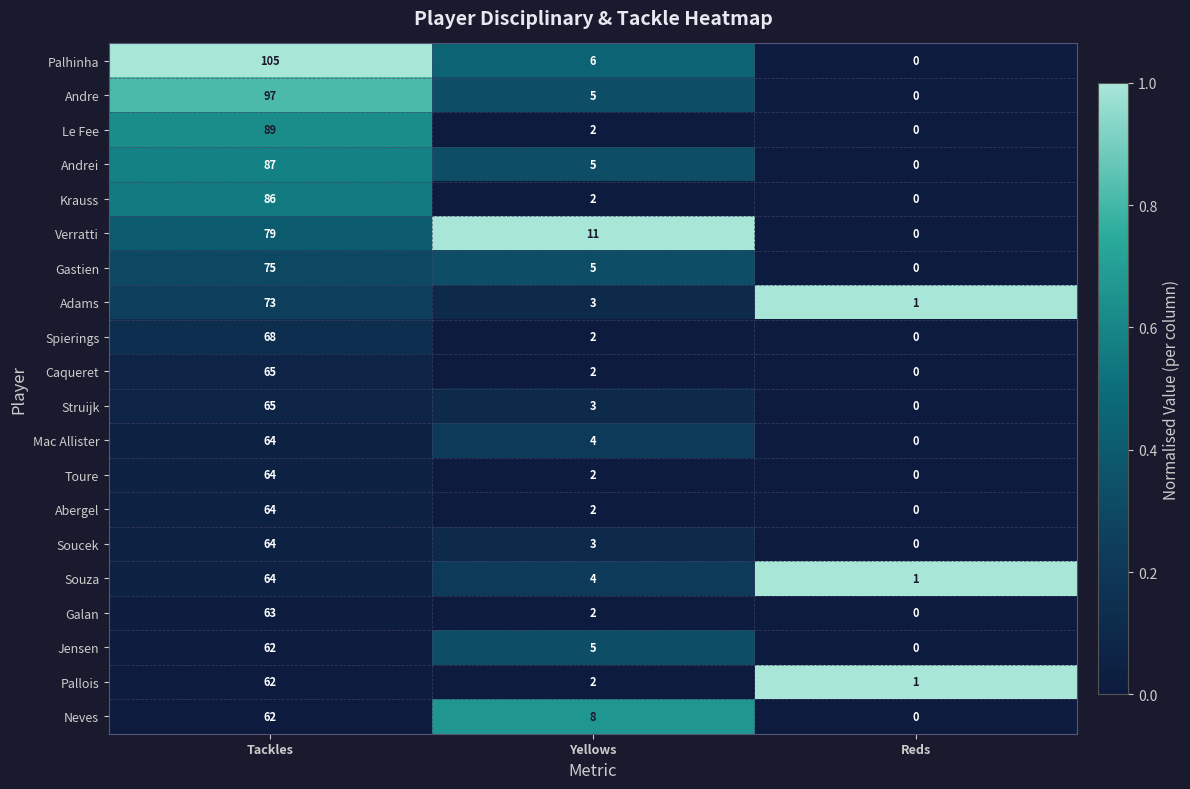

What is the average value of the Souza series?

23